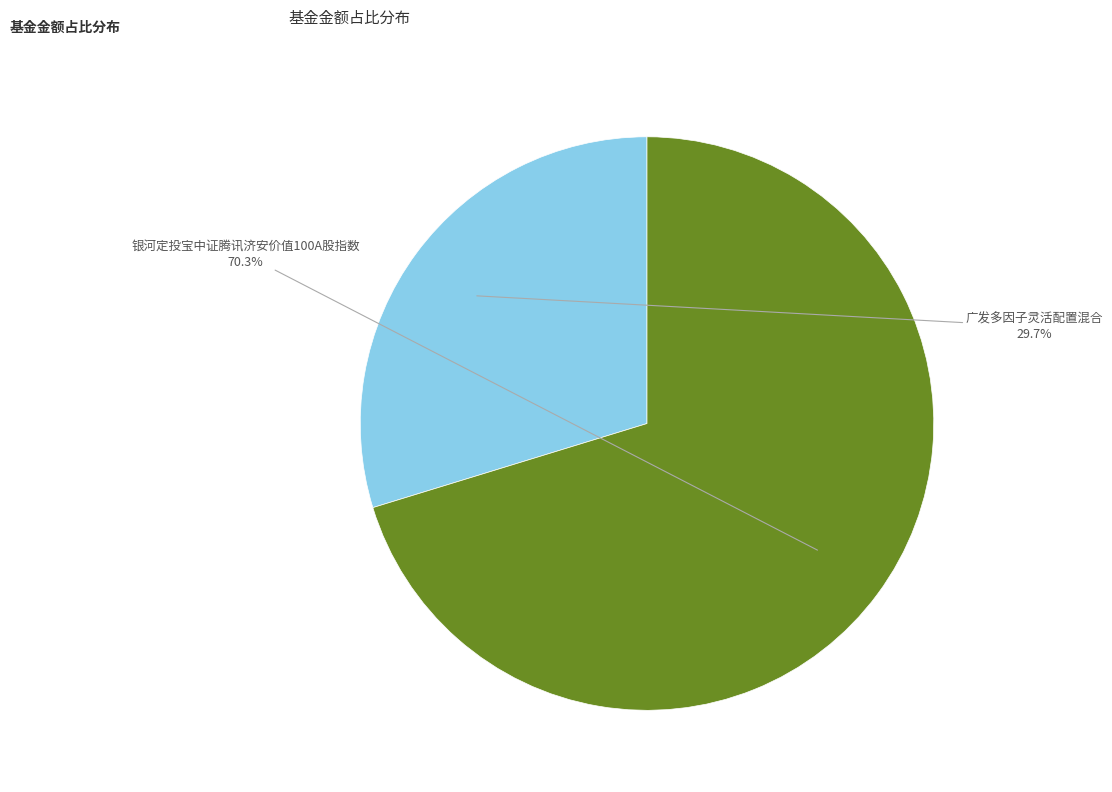

How many segments does this pie chart have?

2